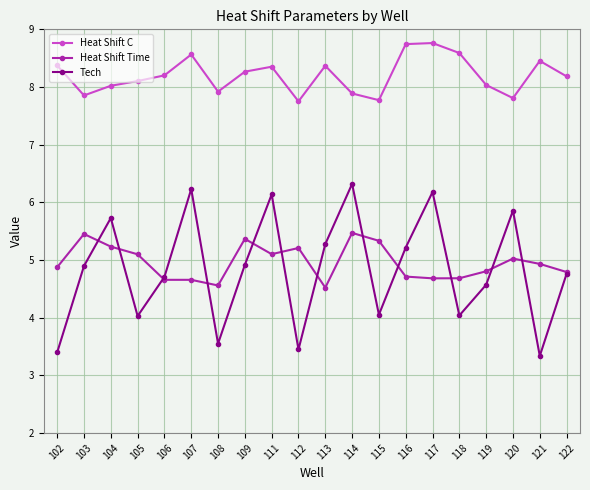

What is the value of the Heat Shift C point at the 4th from the left?

8.1